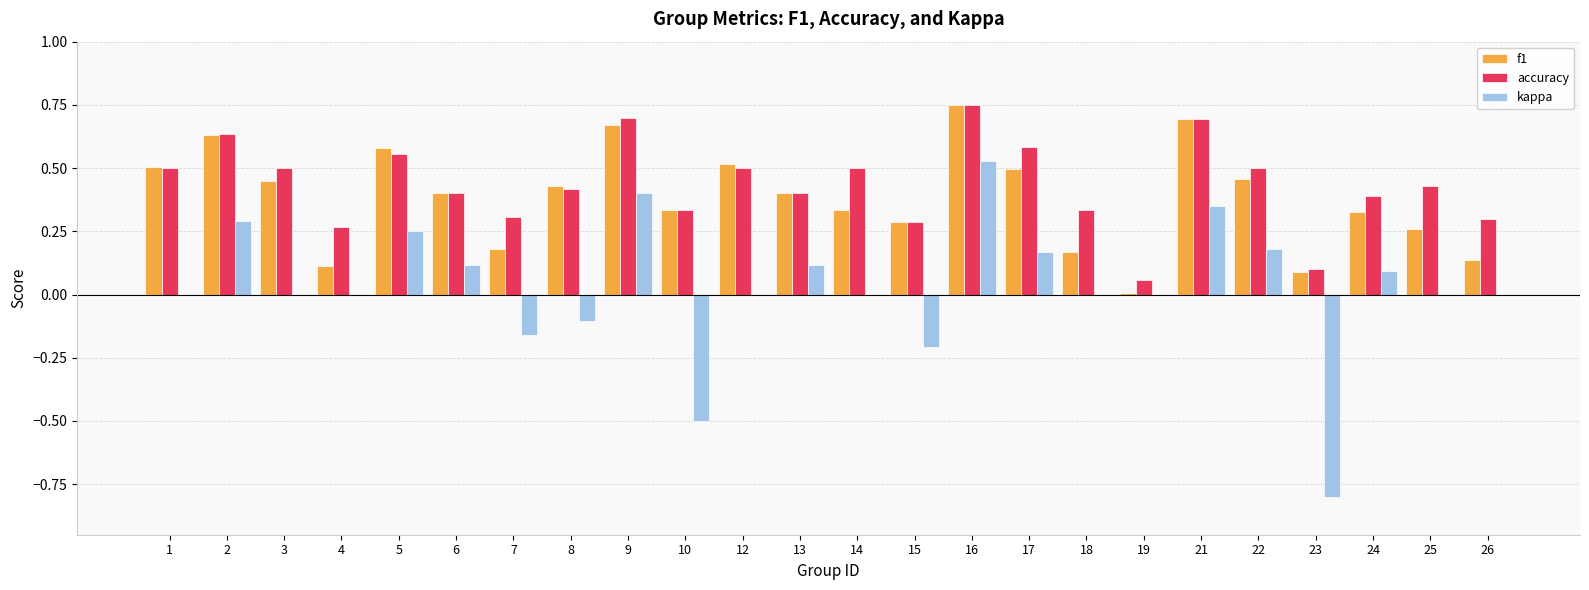

Is the value of kappa at 5 greater than the value of accuracy at 5?

No